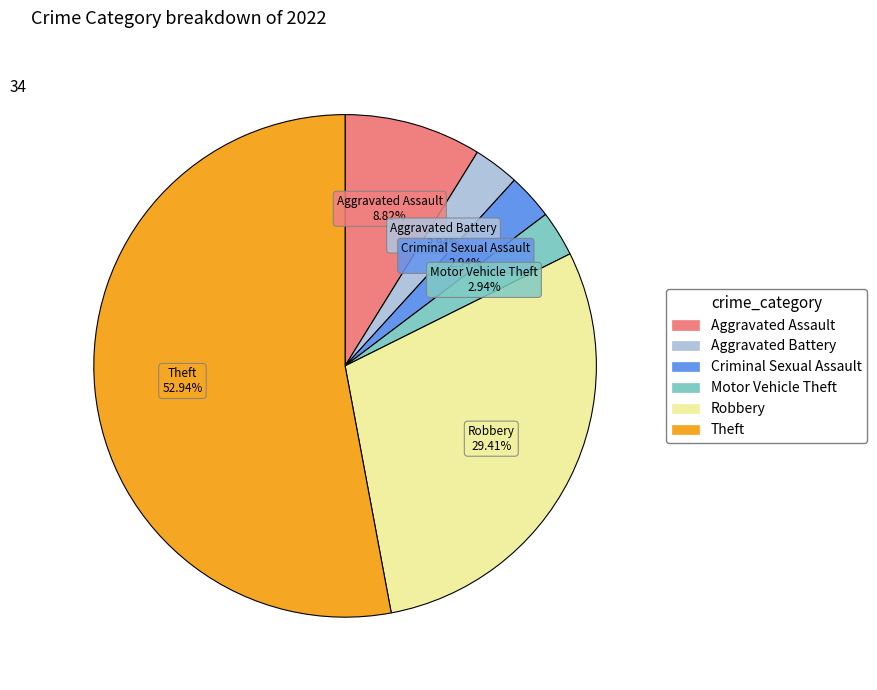

What is the total percentage of Theft and Criminal Sexual Assault?

55.9%